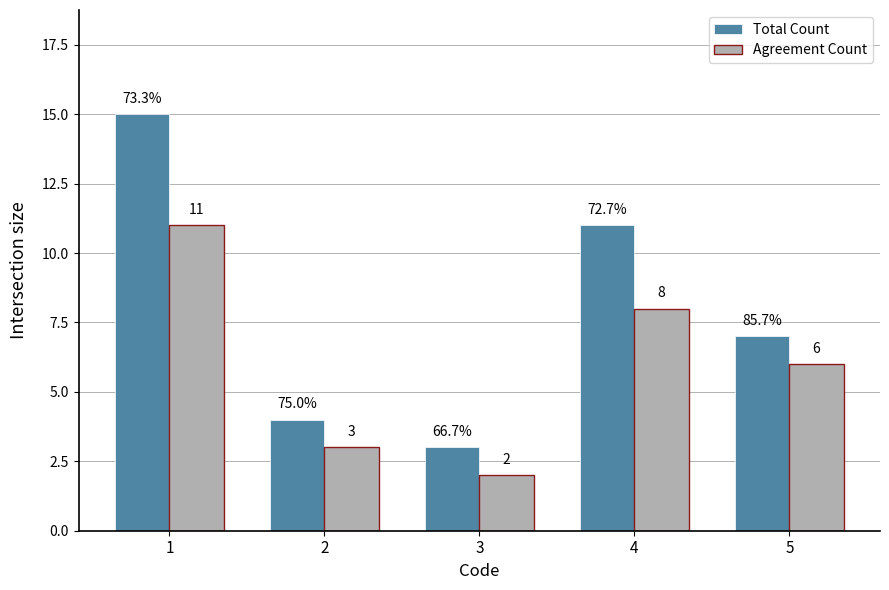

What is the spread (max minus min) of values at 1?

4